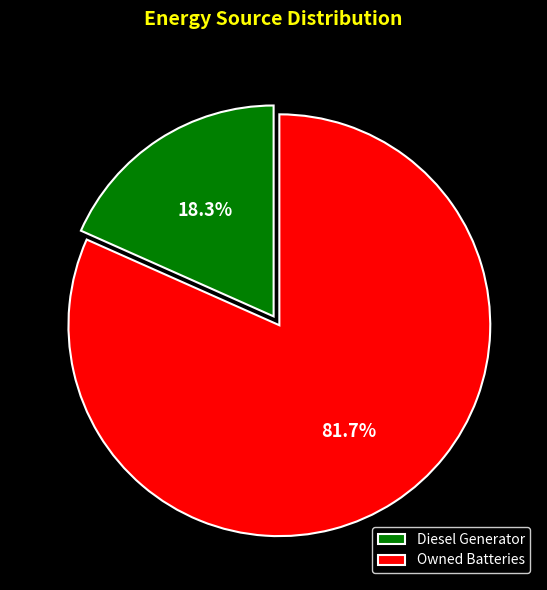

How many slices are in this pie chart?

2